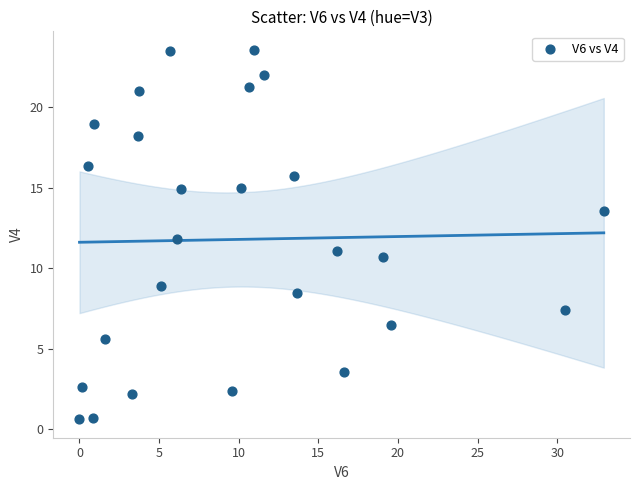

What is the range of Y values (max minus min)?

22.9